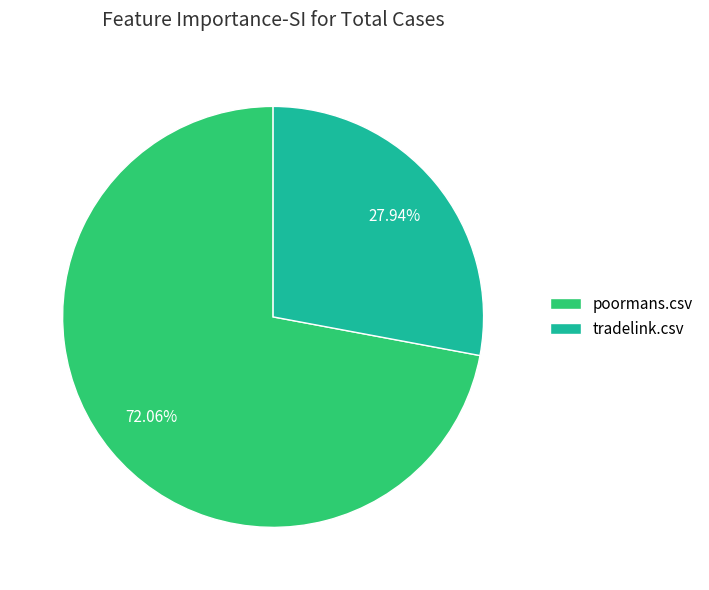

To the nearest percent, what percentage of the pie is tradelink.csv?

28%